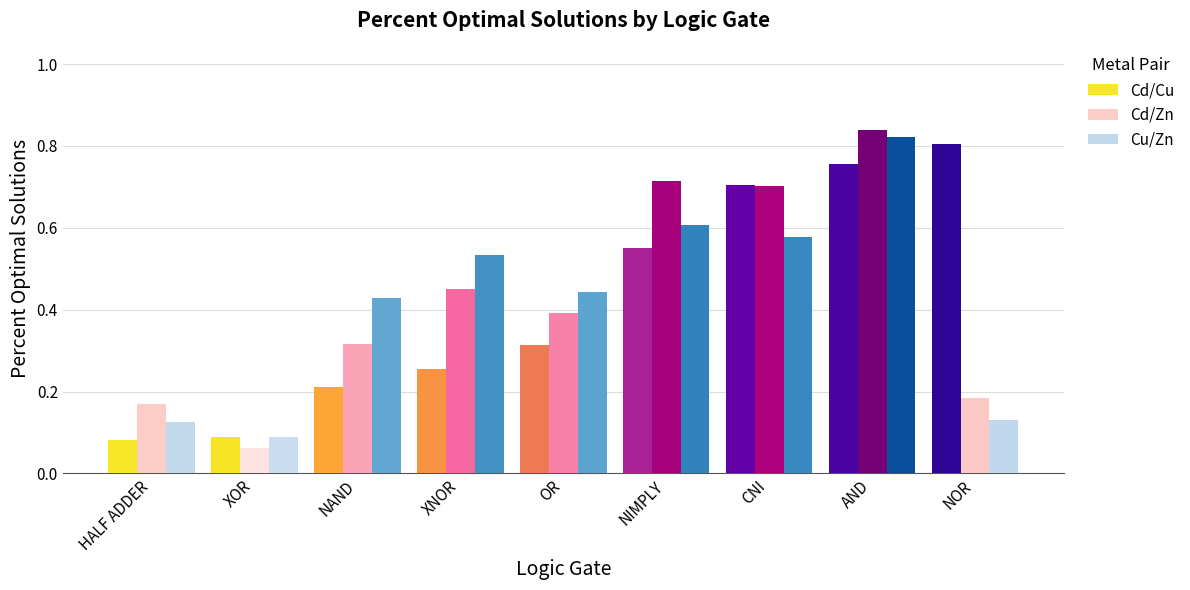

At which category is the sum across all series the highest?

AND